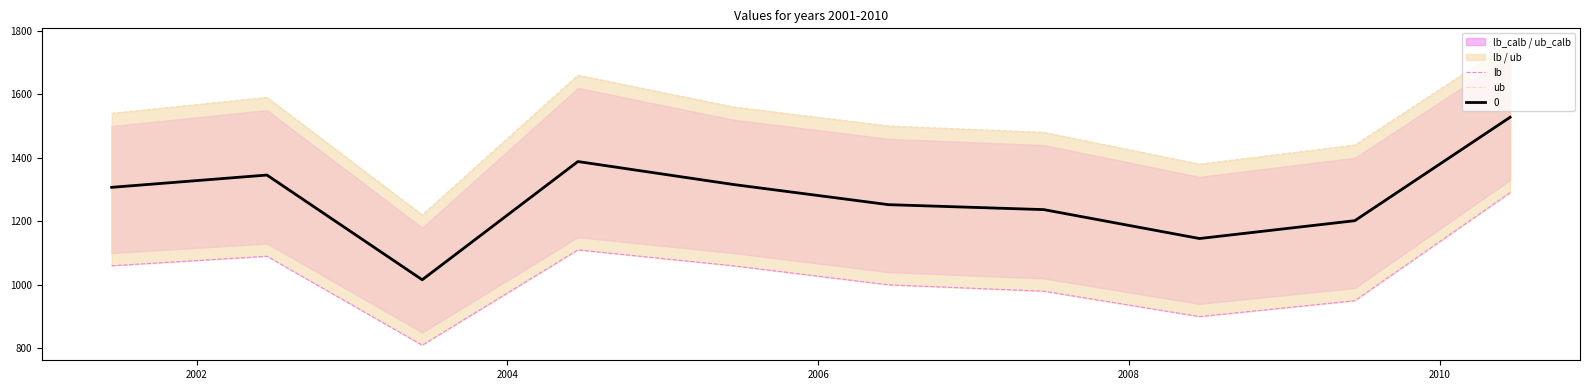

What is the lowest value of the 0 series?

1016.0